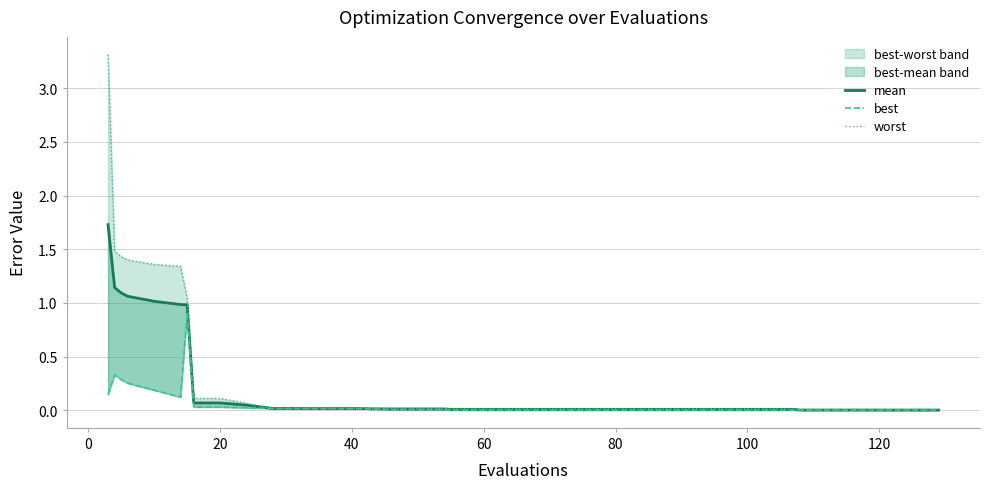

What is the sum of all worst values?

12.0